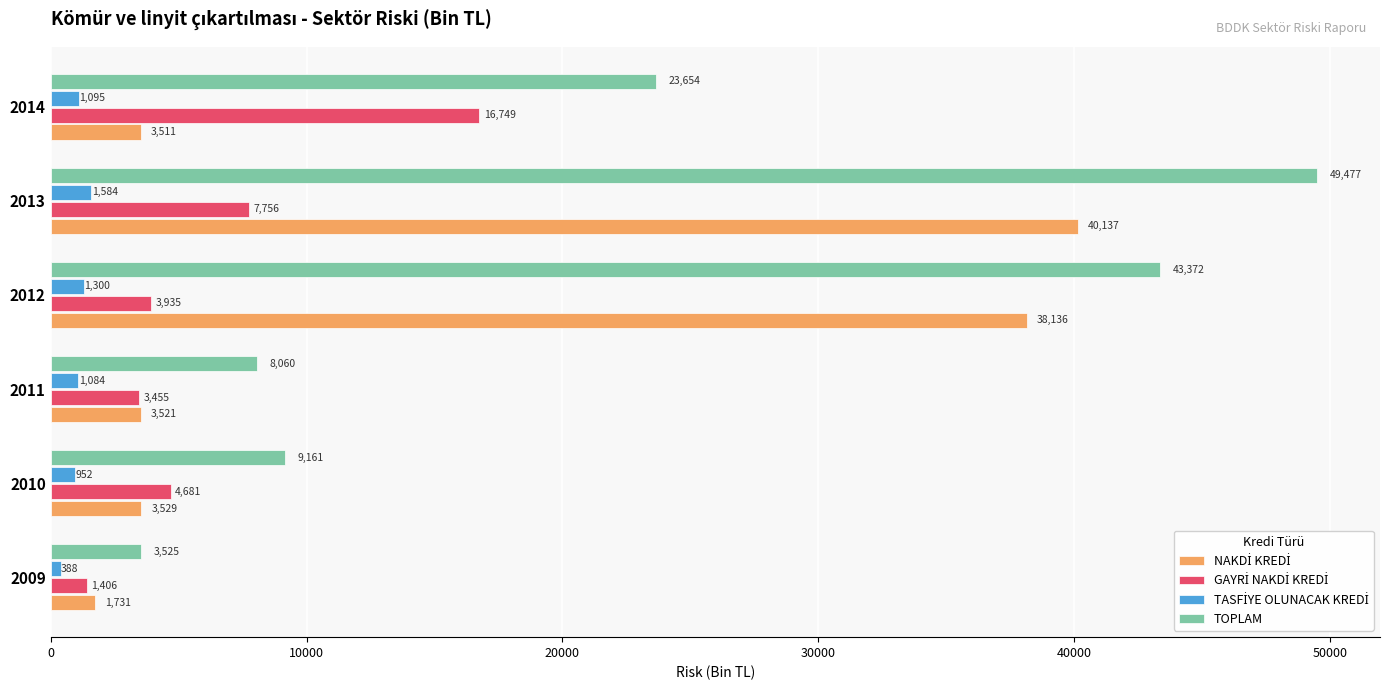

Which series has the largest total across all categories?

TOPLAM